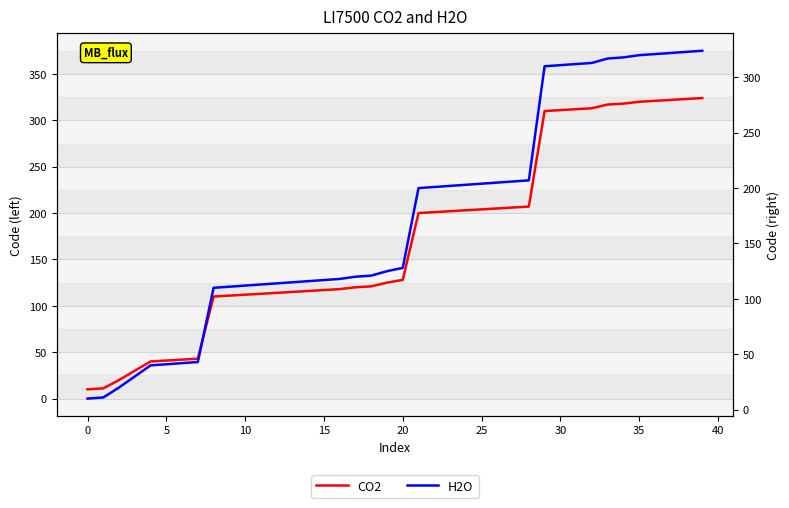

At 22, list the series in order from largest to smallest.

CO2, H2O